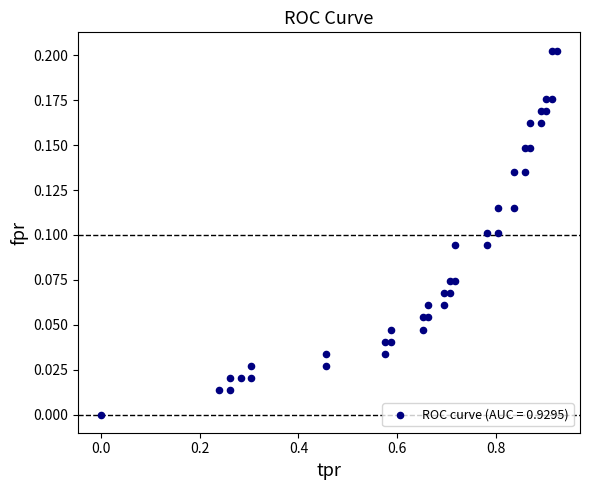

What is the range of X values (max minus min)?

0.9